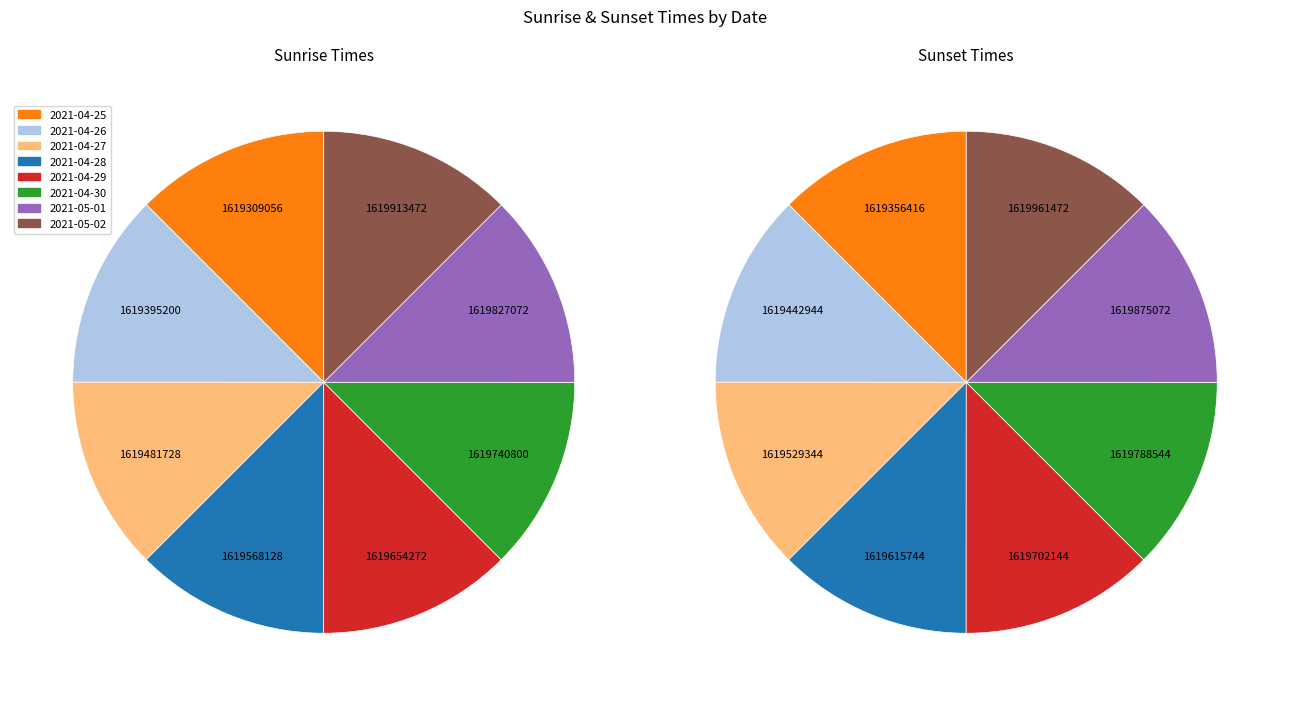

What portion of the pie excludes 2021-04-27?

87.5%